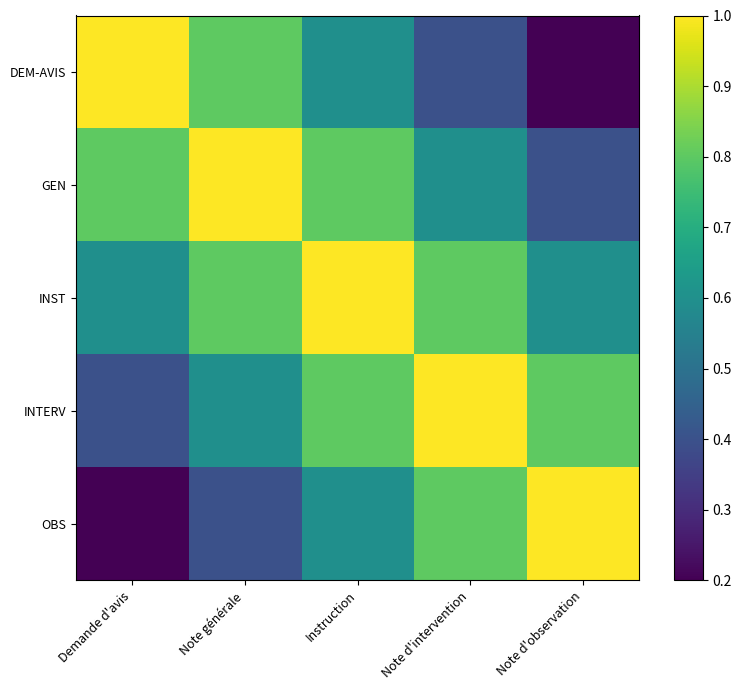

Rank the series at Note d'observation from lowest to highest value.

DEM-AVIS, GEN, INST, INTERV, OBS